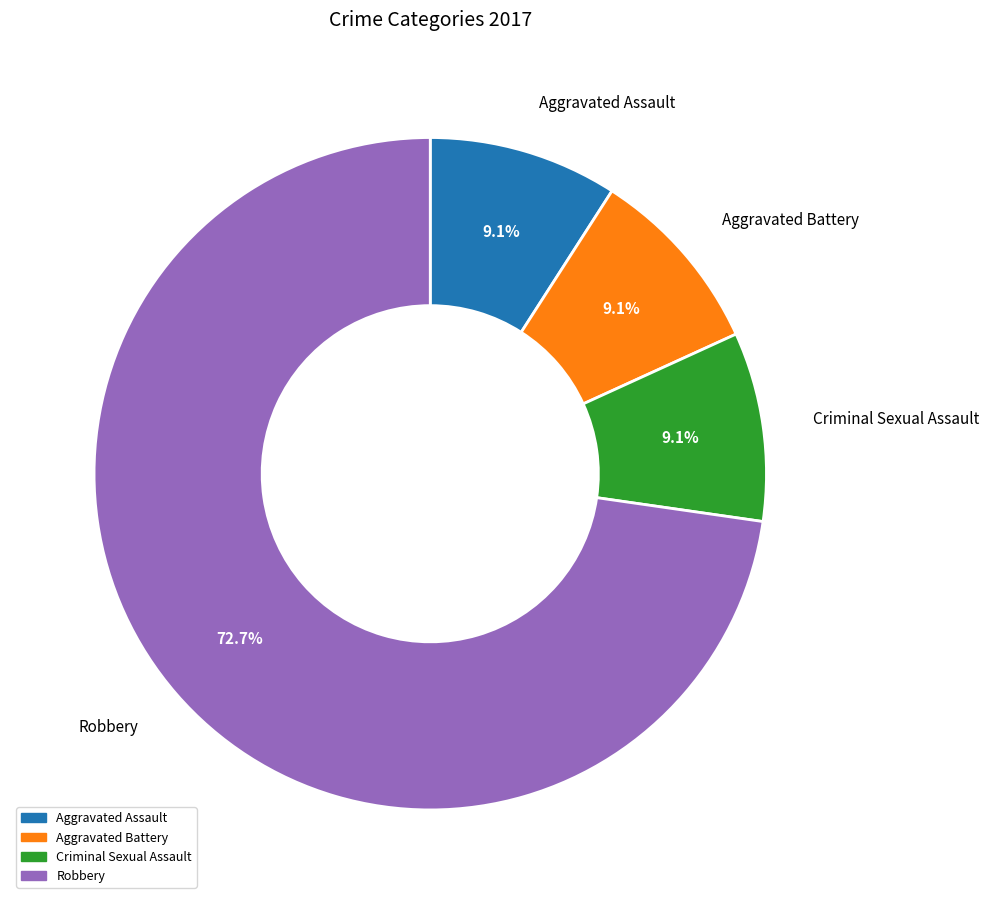

To the nearest percent, what is the average slice percentage?

25%